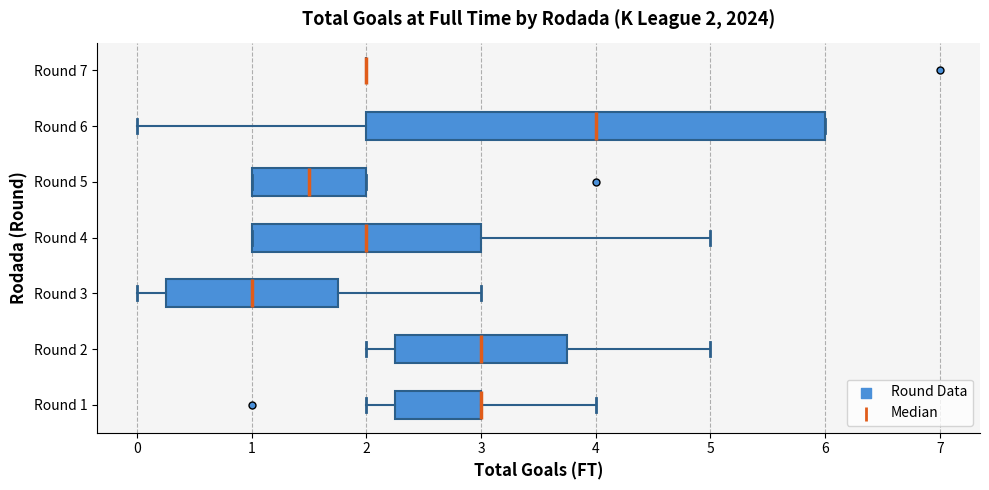

Which box is the widest, from its left edge to its right edge?

Round 6